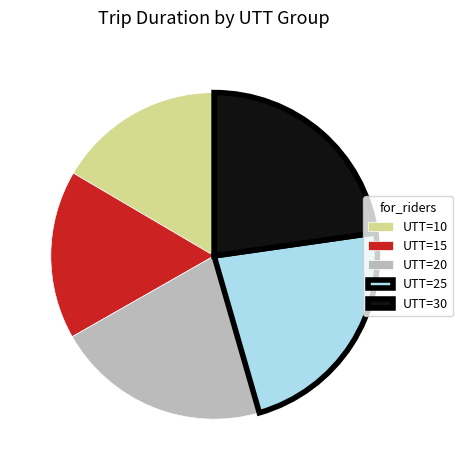

Is the sum of UTT=20 and UTT=30 greater than half?

No